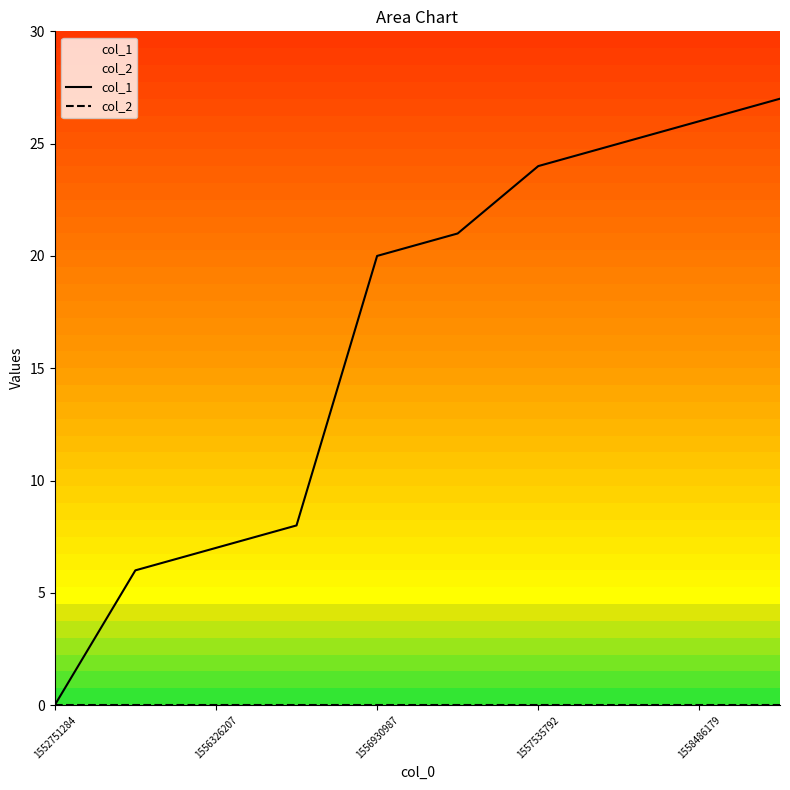

Is this an area chart (filled region under the line)?

No